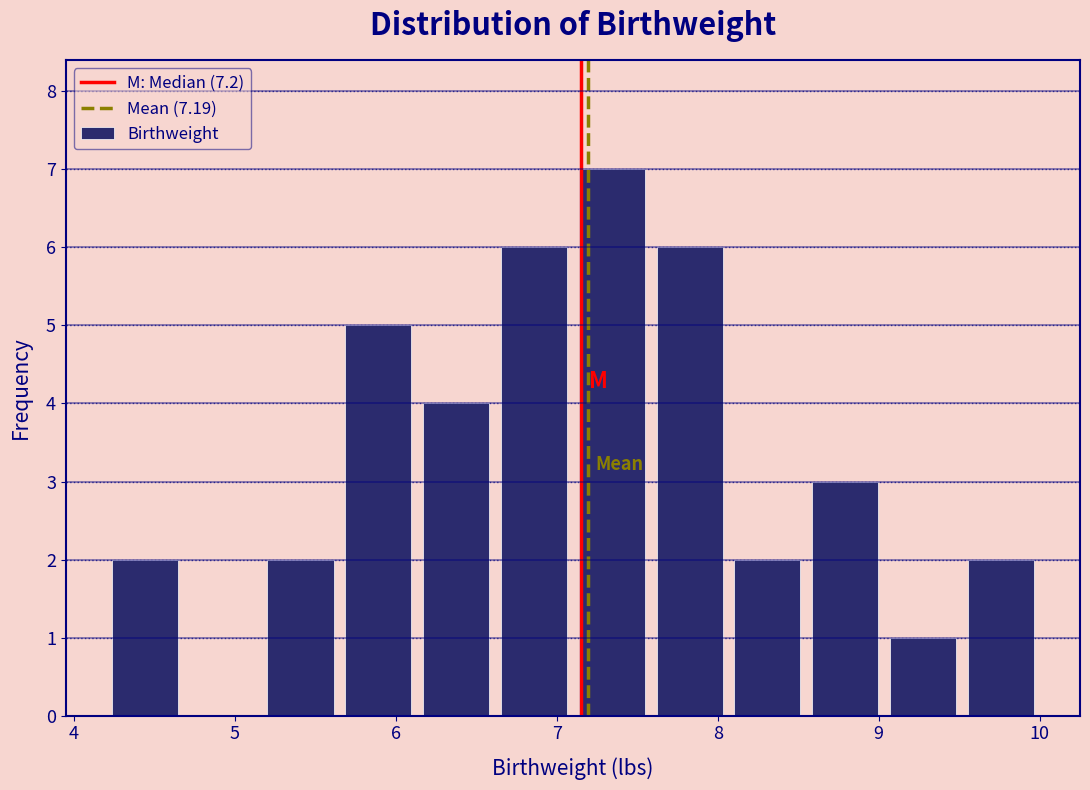

Reading left to right, list every bar in this chart as the range it spans on the x-axis followed by its height. Neither the bar edges nor the heights are printed on the chart, so give them approximately, as read against the axes.

4.2 to 4.7: 2
4.7 to 5.2: 0
5.2 to 5.7: 2
5.7 to 6.1: 5
6.1 to 6.6: 4
6.6 to 7.1: 6
7.1 to 7.6: 7
7.6 to 8.1: 6
8.1 to 8.6: 2
8.6 to 9.0: 3
9.0 to 9.5: 1
9.5 to 10.0: 2